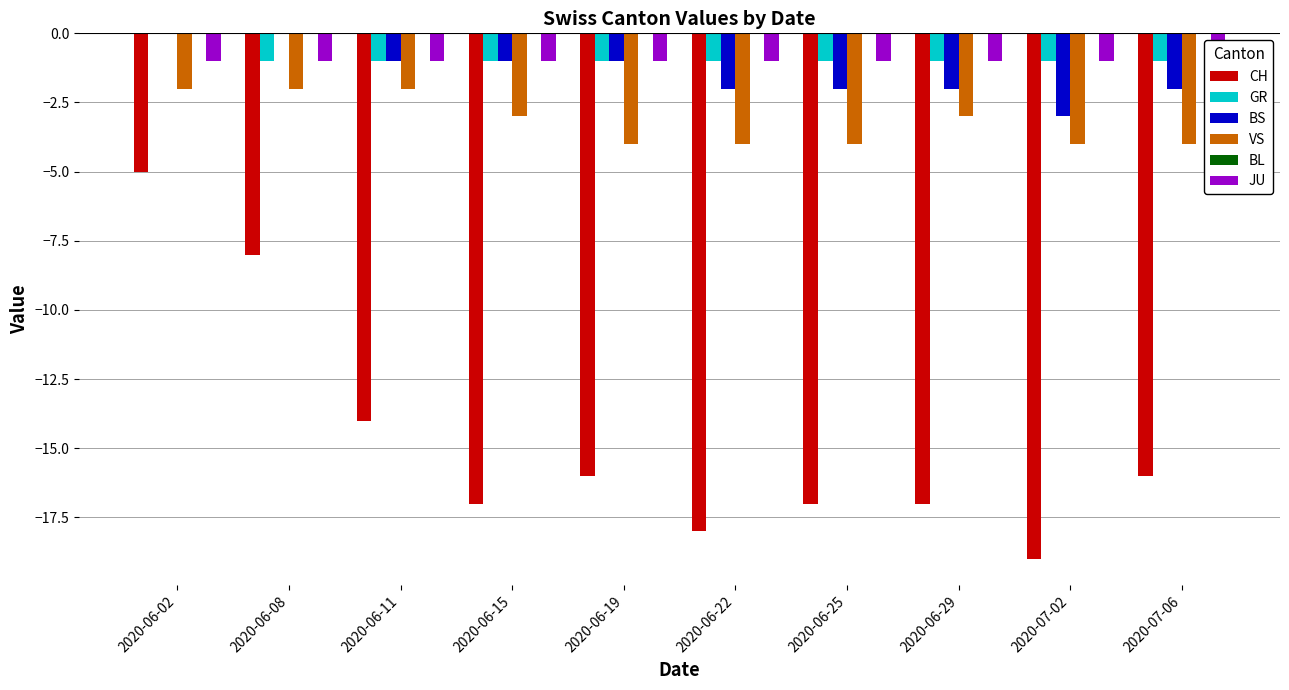

True or false: VS has a value of -4 at 2020-06-29.

False